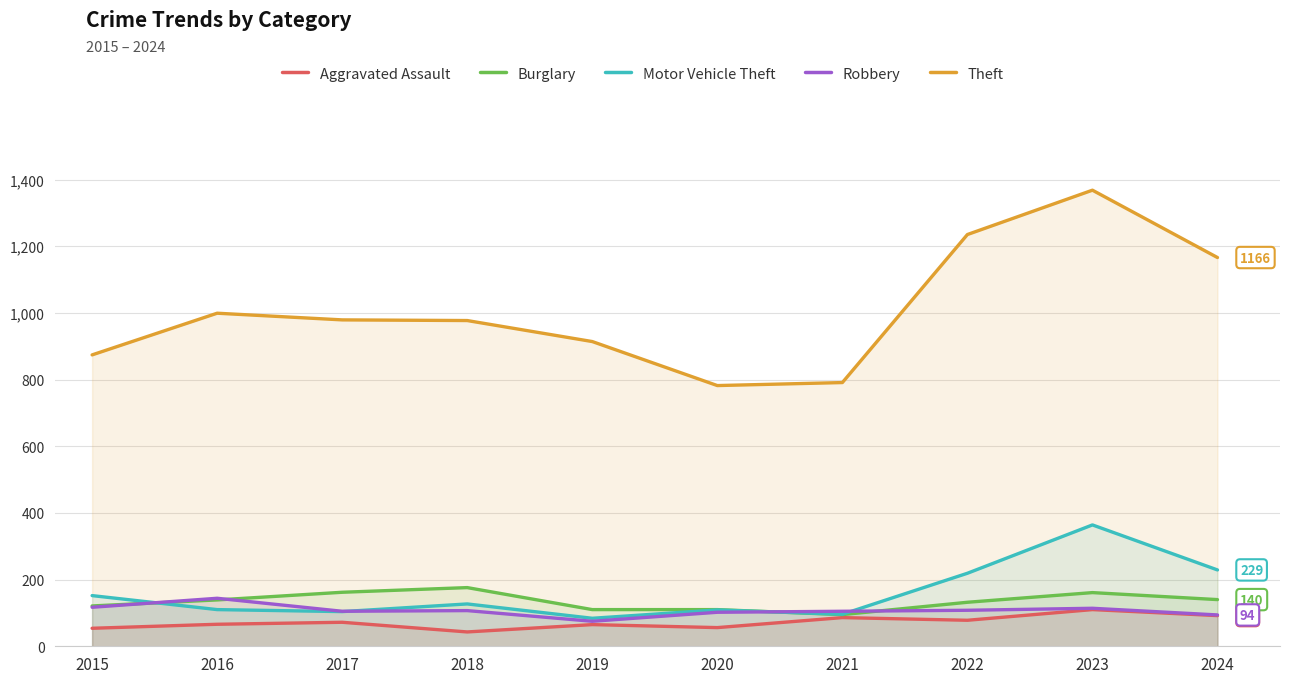

Is the value of Burglary at 2021 greater than the value of Motor Vehicle Theft at 2023?

No